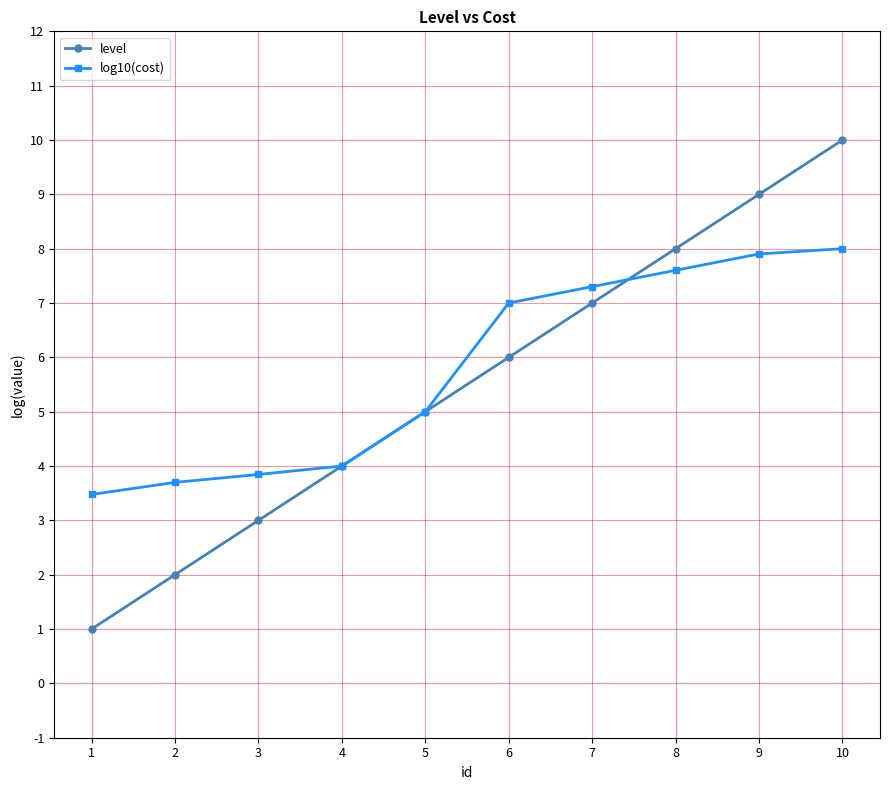

How many series are shown in this chart?

2